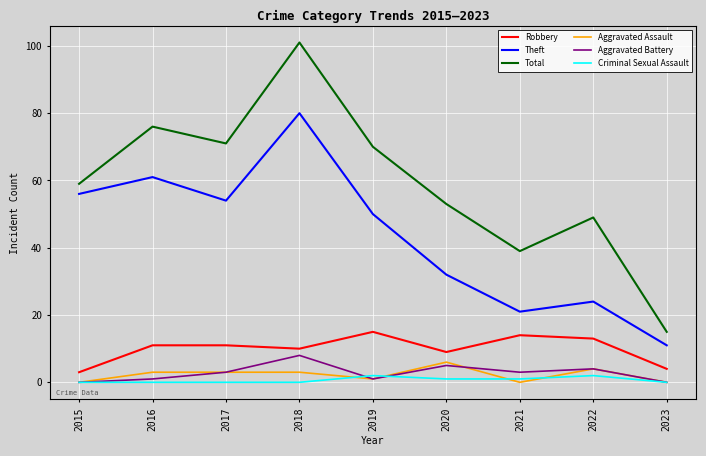

The Theft series shows 24 at 2022. True or false?

True